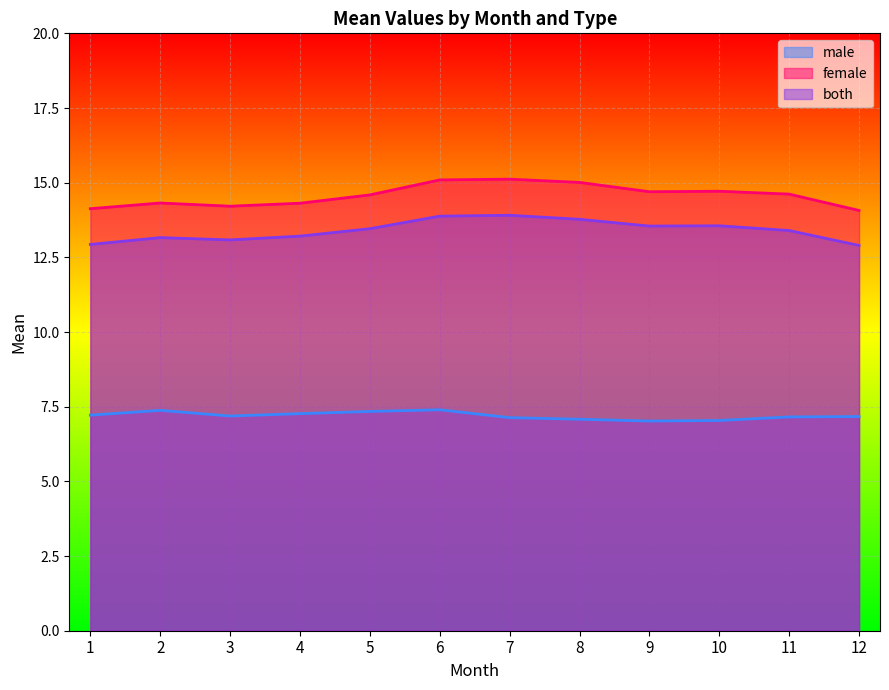

Which series has the widest spread of values?

female